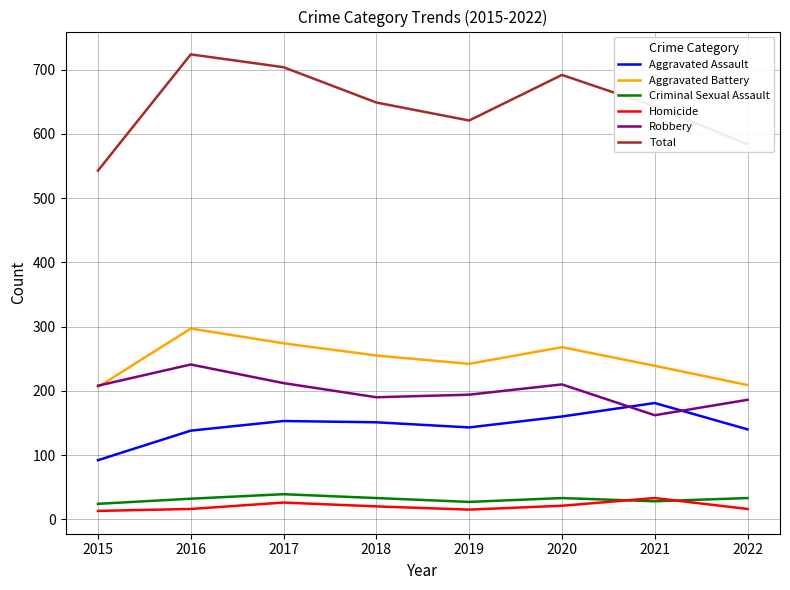

At how many categories does at least one series exceed 511?

8